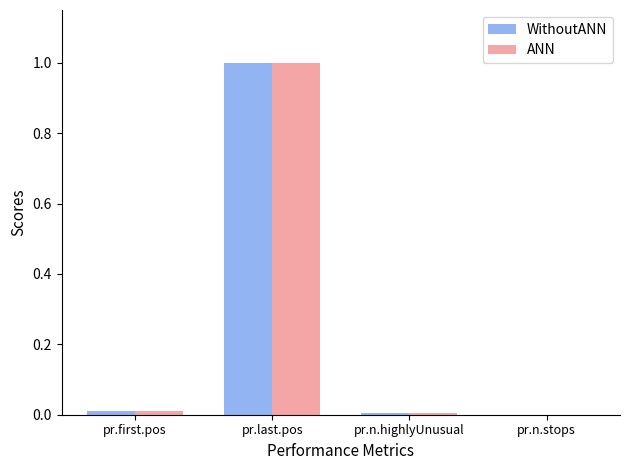

Which label corresponds to the largest value in the chart?

pr.last.pos